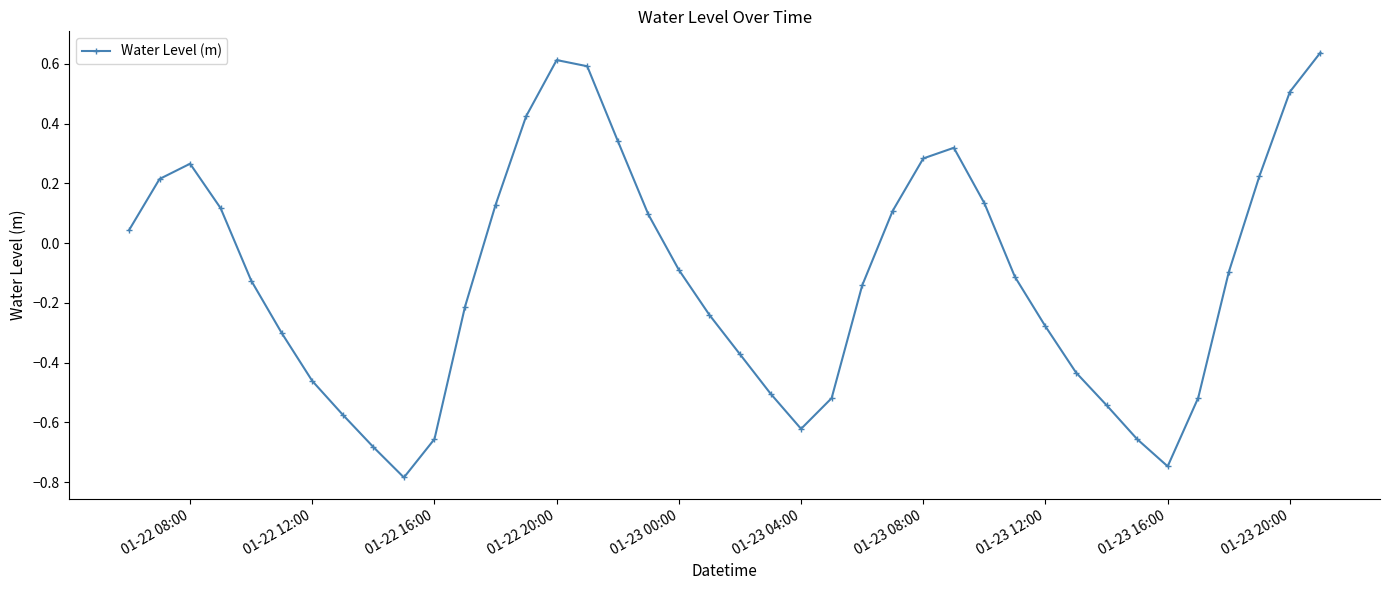

How many interior local peaks (higher than both neighbors) does the data have?

3